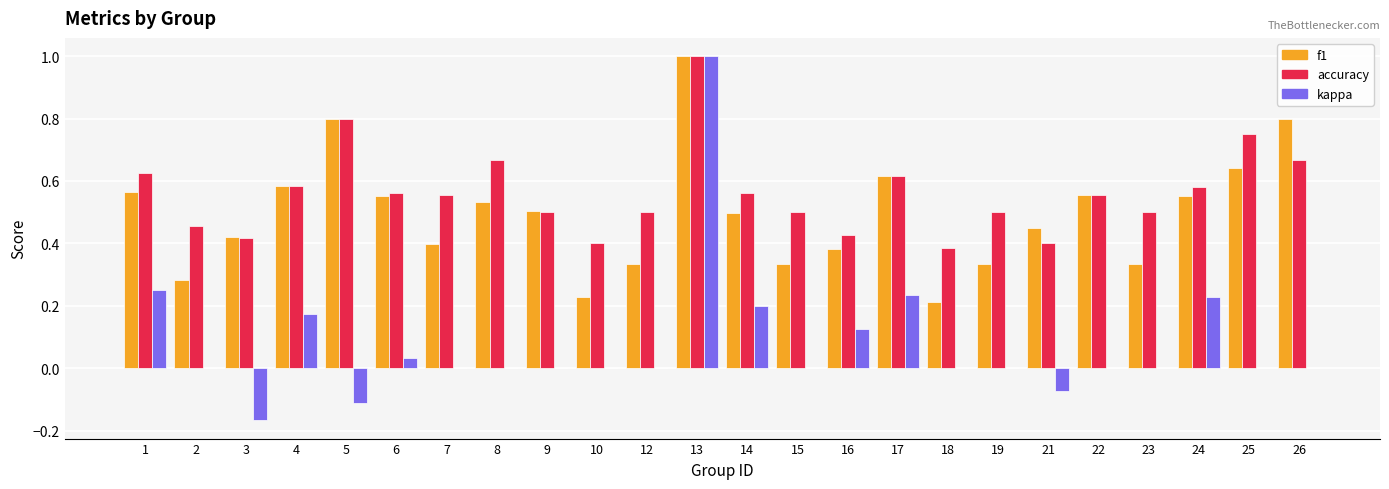

Which category has the highest value in the accuracy series?

13